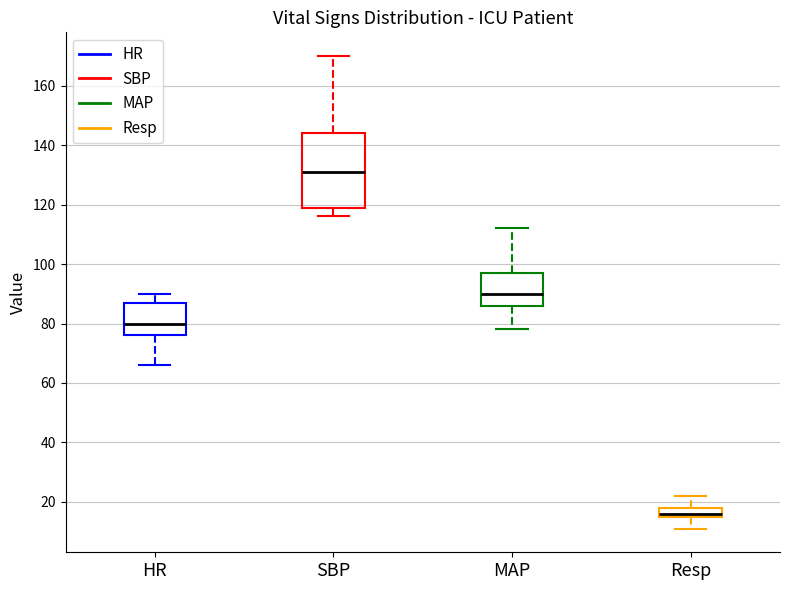

Which box is the tallest, from its lower edge to its upper edge?

SBP